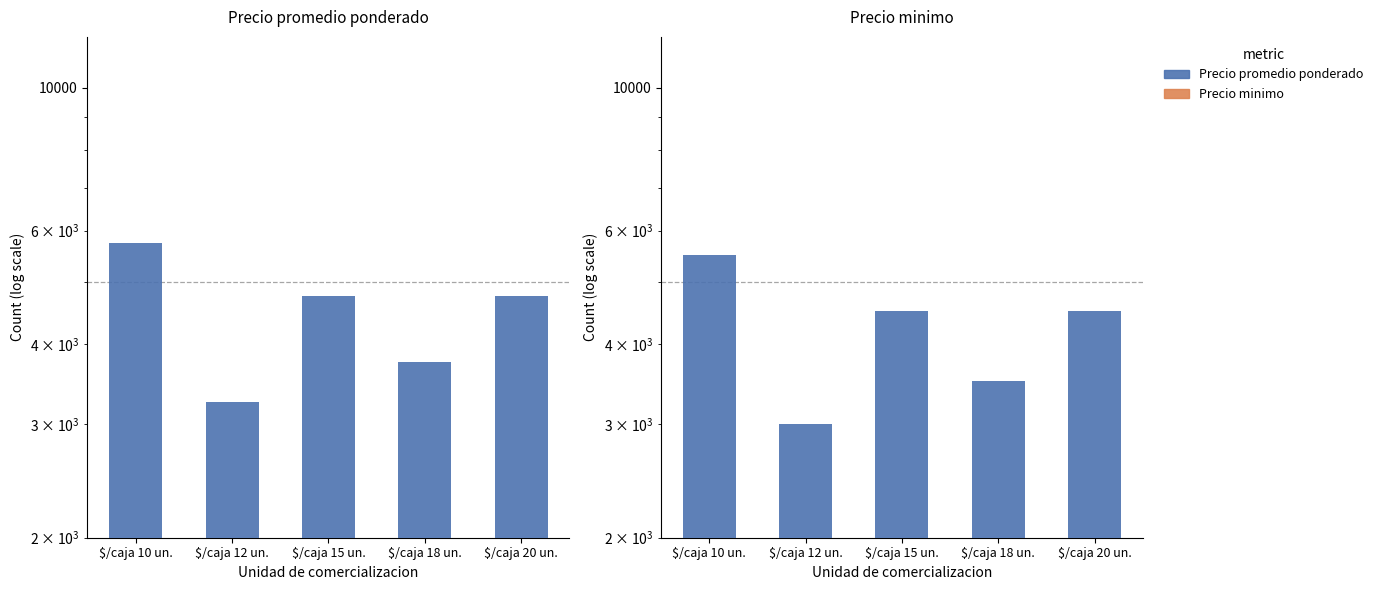

What is the label of the 5th bar from the left?

$/caja 20 un.